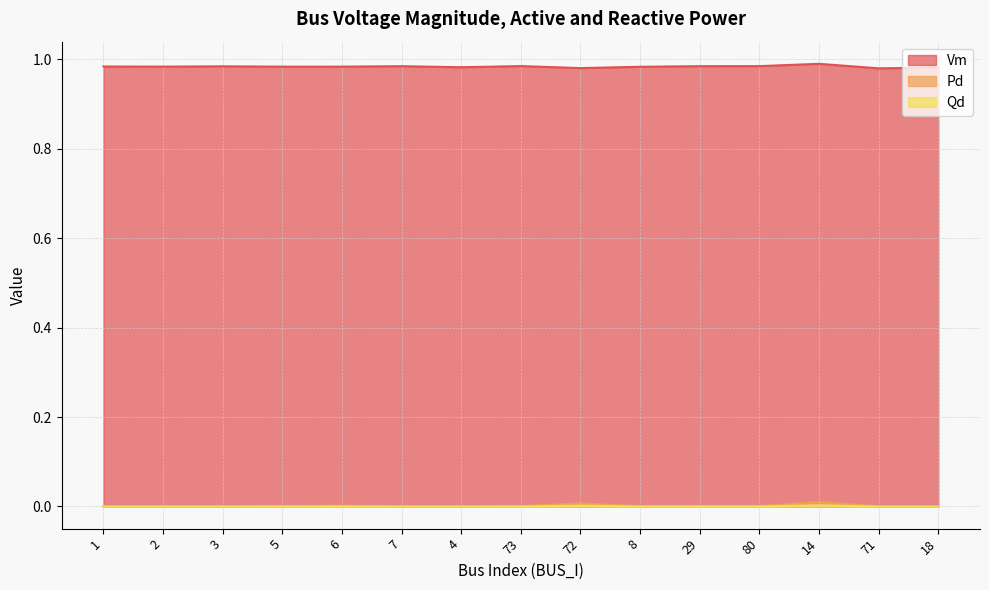

Rank the categories by Pd value from highest to lowest.

14, 72, 6, 29, 5, 73, 80, 8, 1, 2, 3, 7, 4, 71, 18